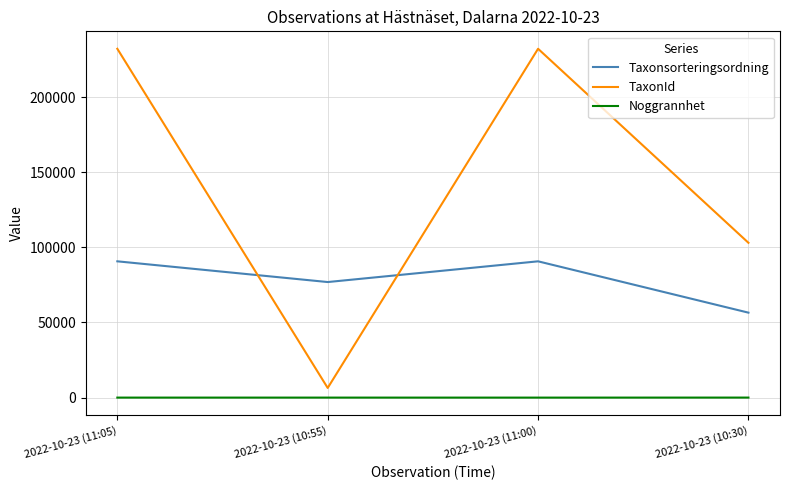

True or false: TaxonId has a value of 86091 at 2022-10-23 (11:05).

False